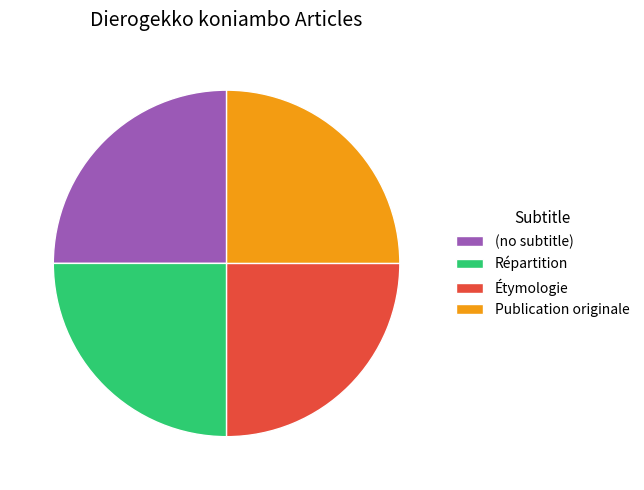

Is there a majority slice in this chart?

No